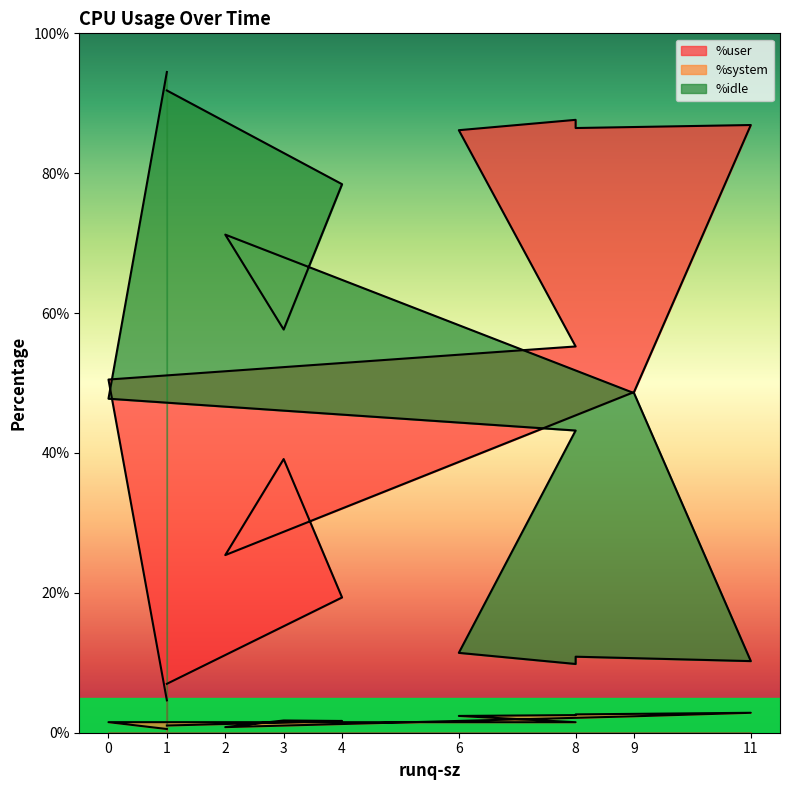

True or false: %user and %system cross at least once.

False